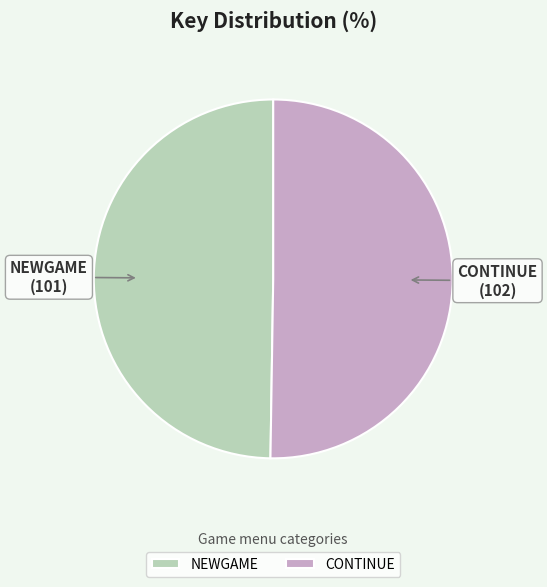

Combined, do CONTINUE and NEWGAME account for over 50%?

Yes